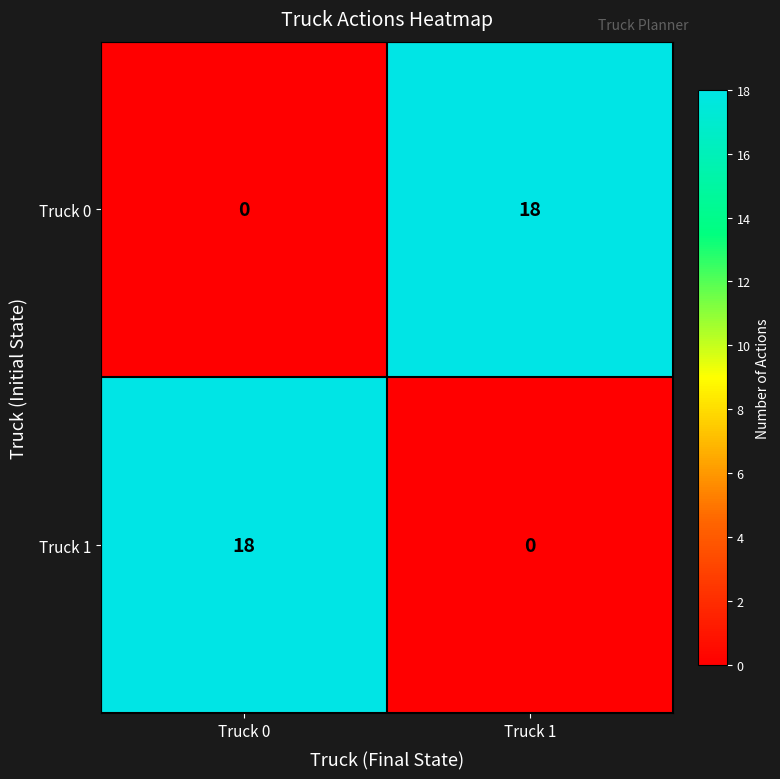

What is the sum of all Truck 1 values?

18